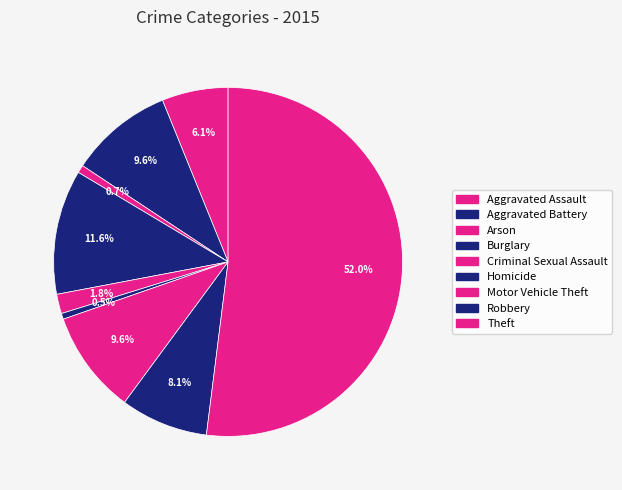

To the nearest percent, what is the difference between the largest and smallest slice percentages?

51%